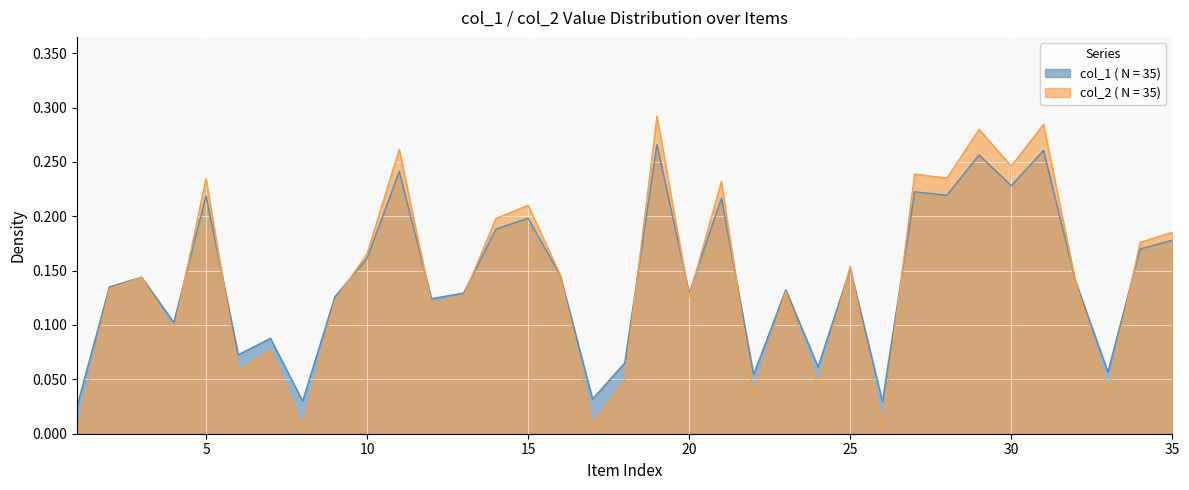

True or false: col_2 has more than 2 points higher than both neighbors.

True